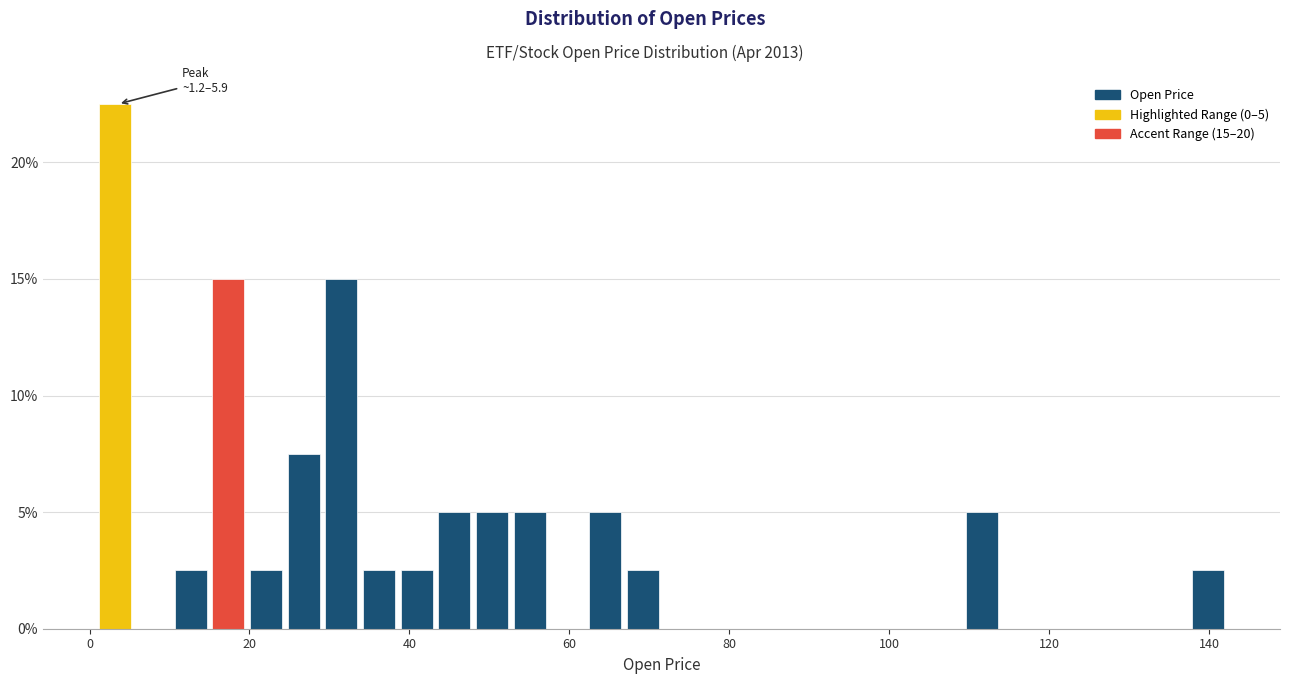

Read against the x-axis, roughly where is the centre of the tallest bar?

4